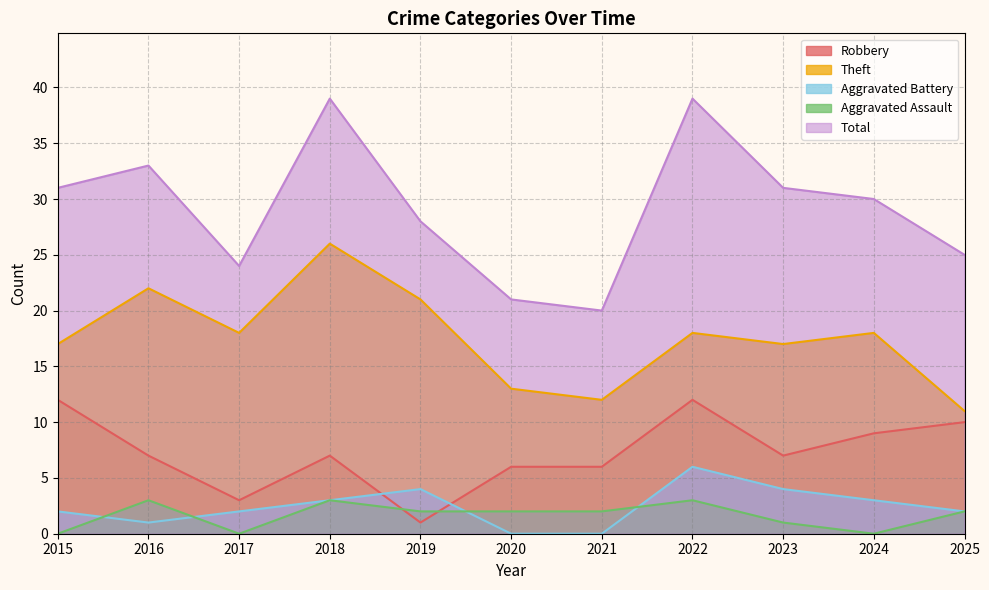

What is the spread (max minus min) of values at 2018?

36